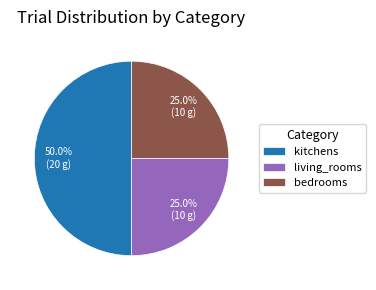

What percentage is NOT represented by kitchens?

50.0%